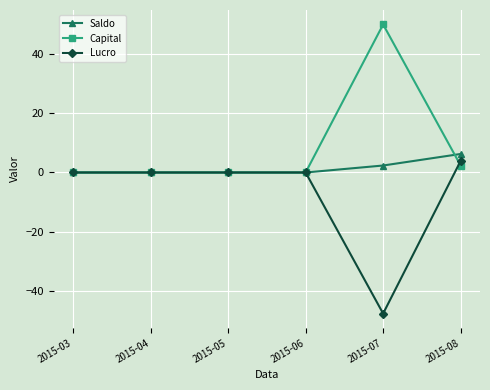

How many lines are shown in the chart?

3